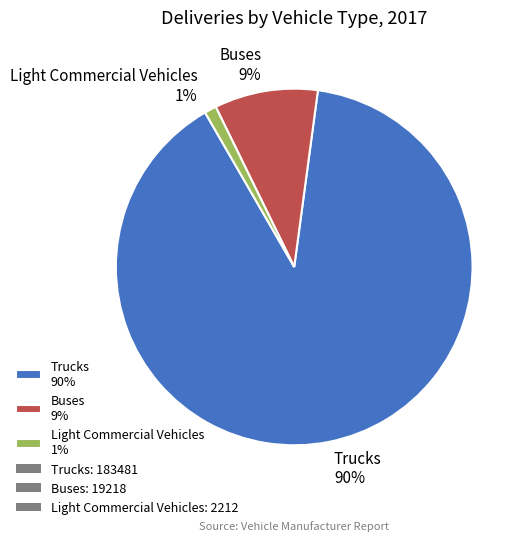

Which slice is the largest?

Trucks